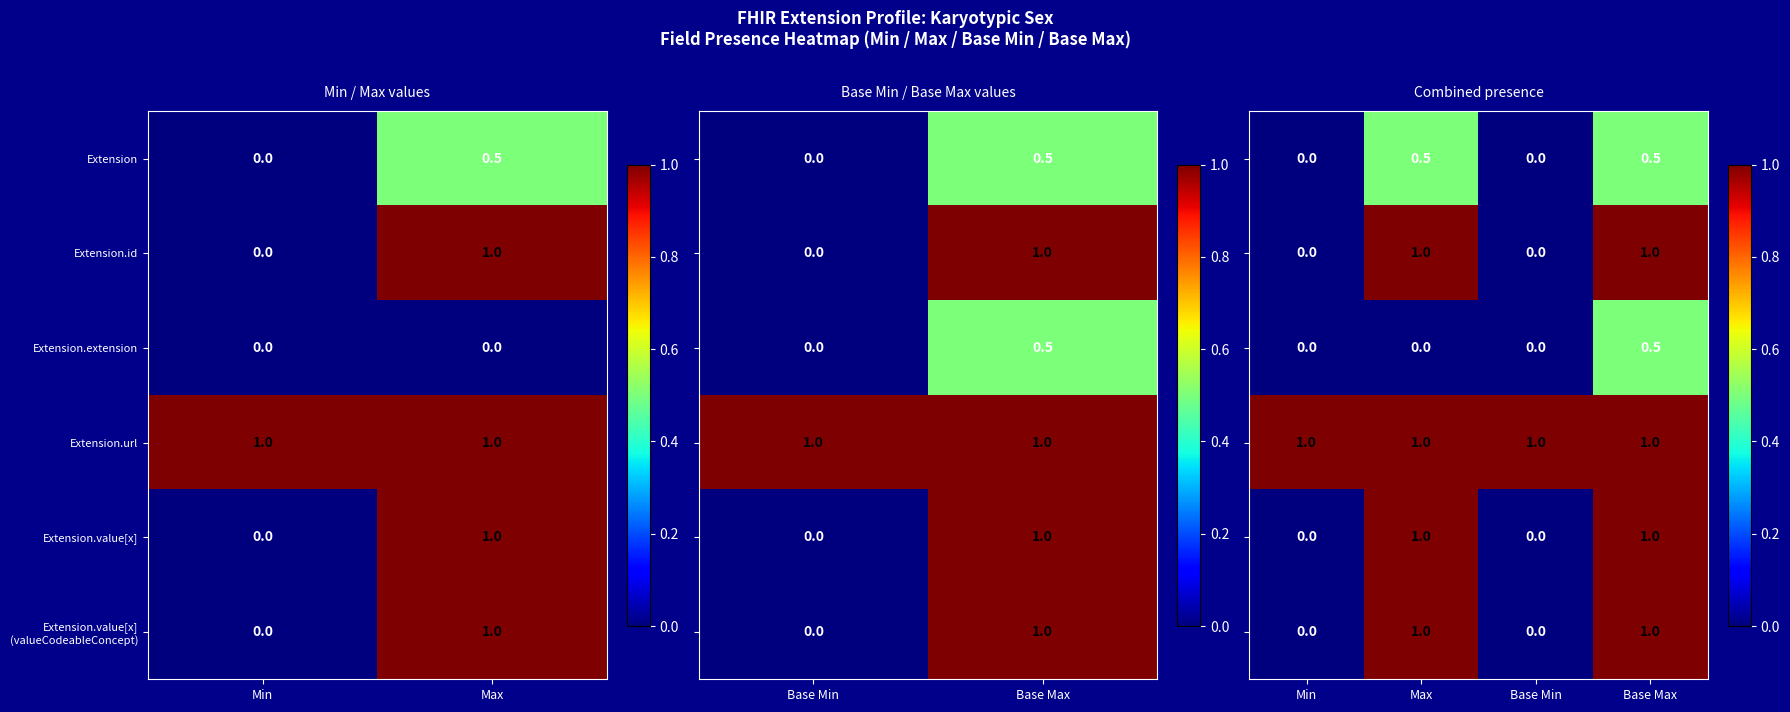

True or false: Extension.value[x] has a value of 0.0 at Min.

True